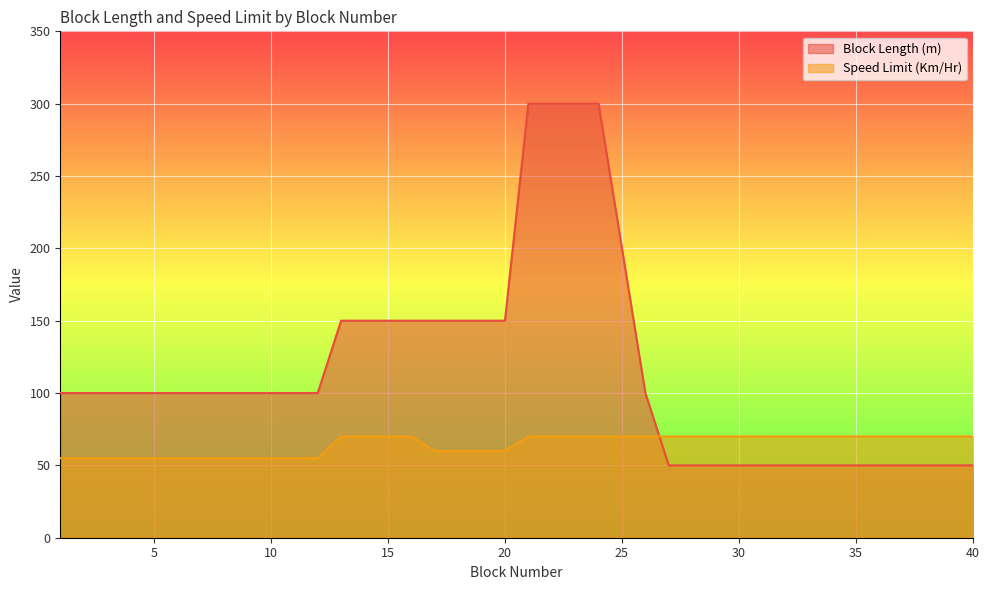

What are all the series names shown in the legend?

Block Length (m), Speed Limit (Km/Hr)